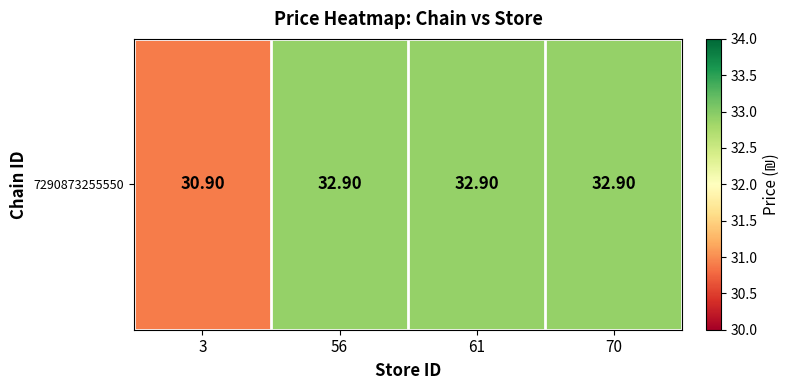

Rank the categories by value from lowest to highest.

3, 56, 61, 70